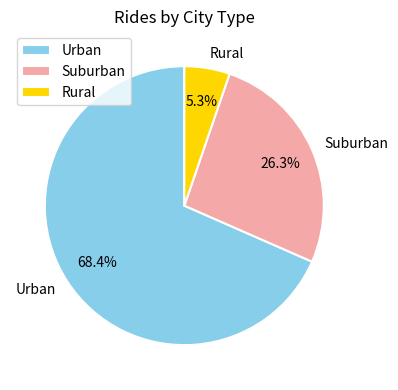

Which slice is the smallest?

Rural